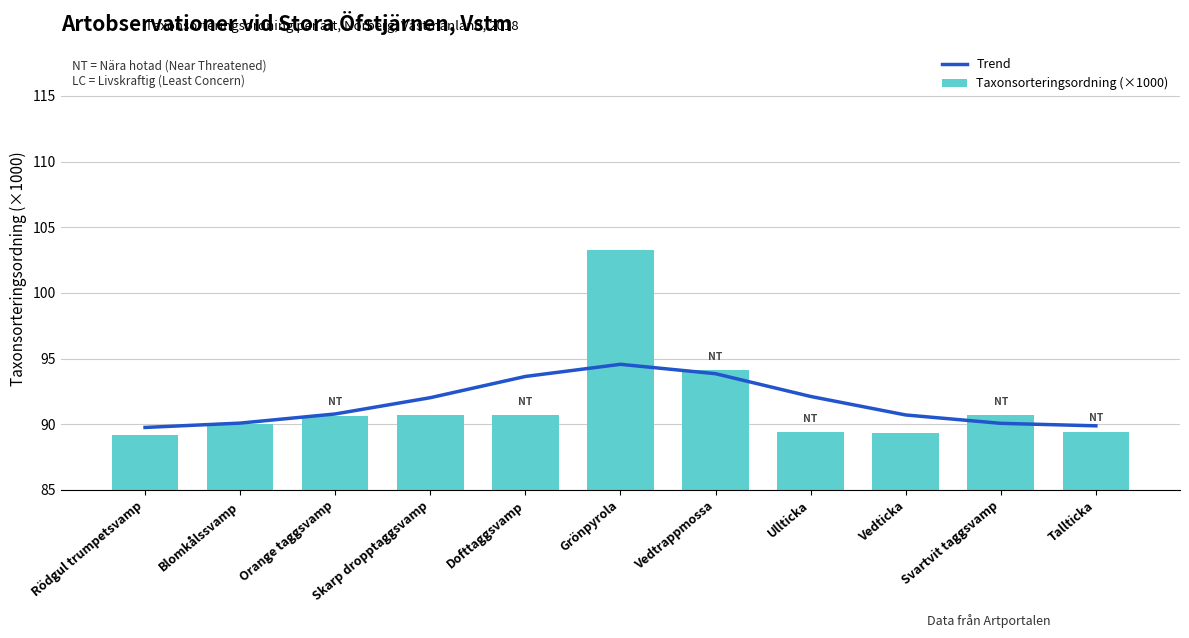

Reading left to right, what are all the values shown in this chart?

Trend: Rödgul trumpetsvamp=89.7	Blomkålssvamp=90.1	Orange taggsvamp=90.8	Skarp dropptaggsvamp=92.0	Dofttaggsvamp=93.6	Grönpyrola=94.6	Vedtrappmossa=93.8	Ullticka=92.1	Vedticka=90.7	Svartvit taggsvamp=90.1	Tallticka=89.9
Taxonsorteringsordning (×1000): Rödgul trumpetsvamp=89.2	Blomkålssvamp=90.0	Orange taggsvamp=90.6	Skarp dropptaggsvamp=90.7	Dofttaggsvamp=90.7	Grönpyrola=103.3	Vedtrappmossa=94.1	Ullticka=89.4	Vedticka=89.4	Svartvit taggsvamp=90.7	Tallticka=89.4